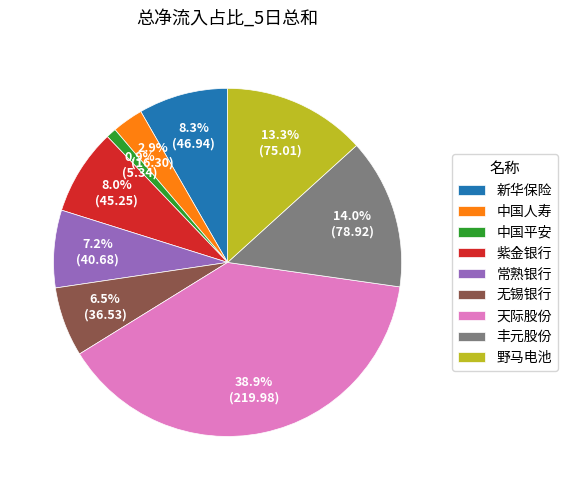

What percentage is NOT represented by 中国平安?

99.1%